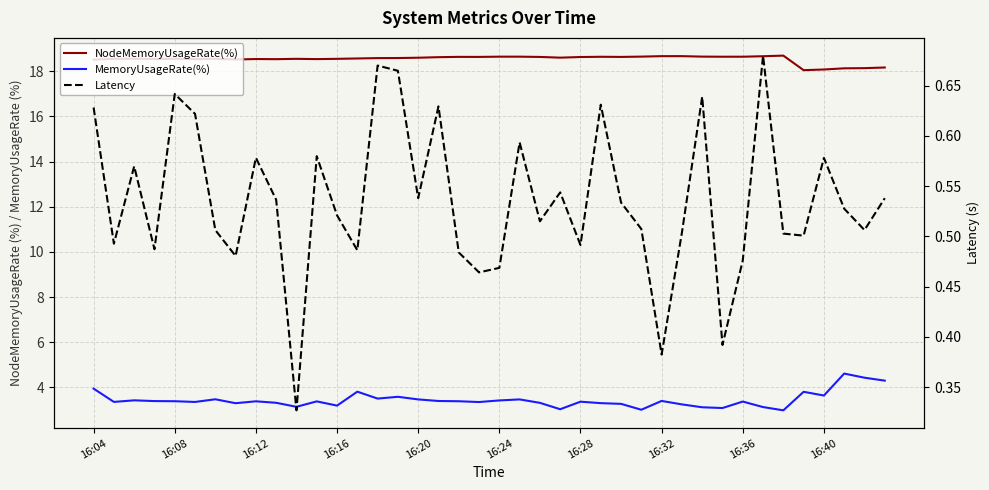

True or false: MemoryUsageRate(%) and Latency cross at least once.

False